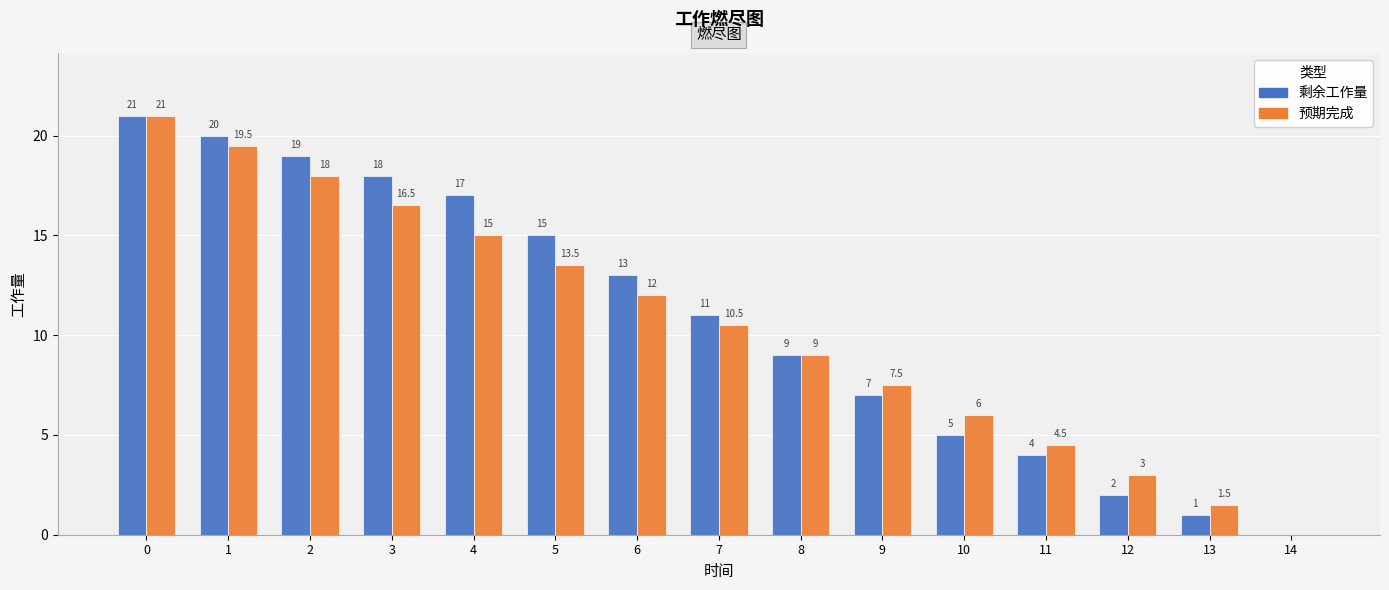

Between 12 and 13, which series saw the biggest shift?

预期完成